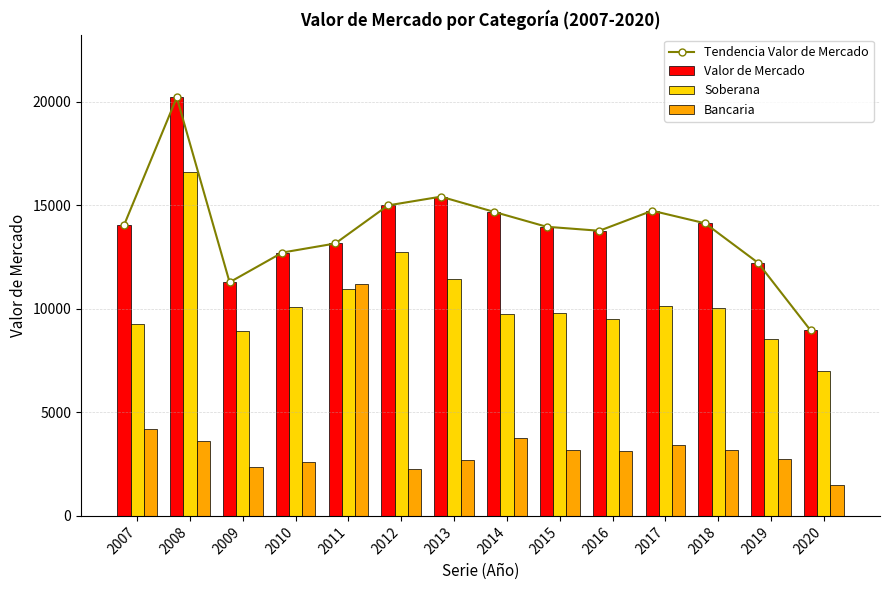

What is the value of the Bancaria bar at the 8th from the left?

3773